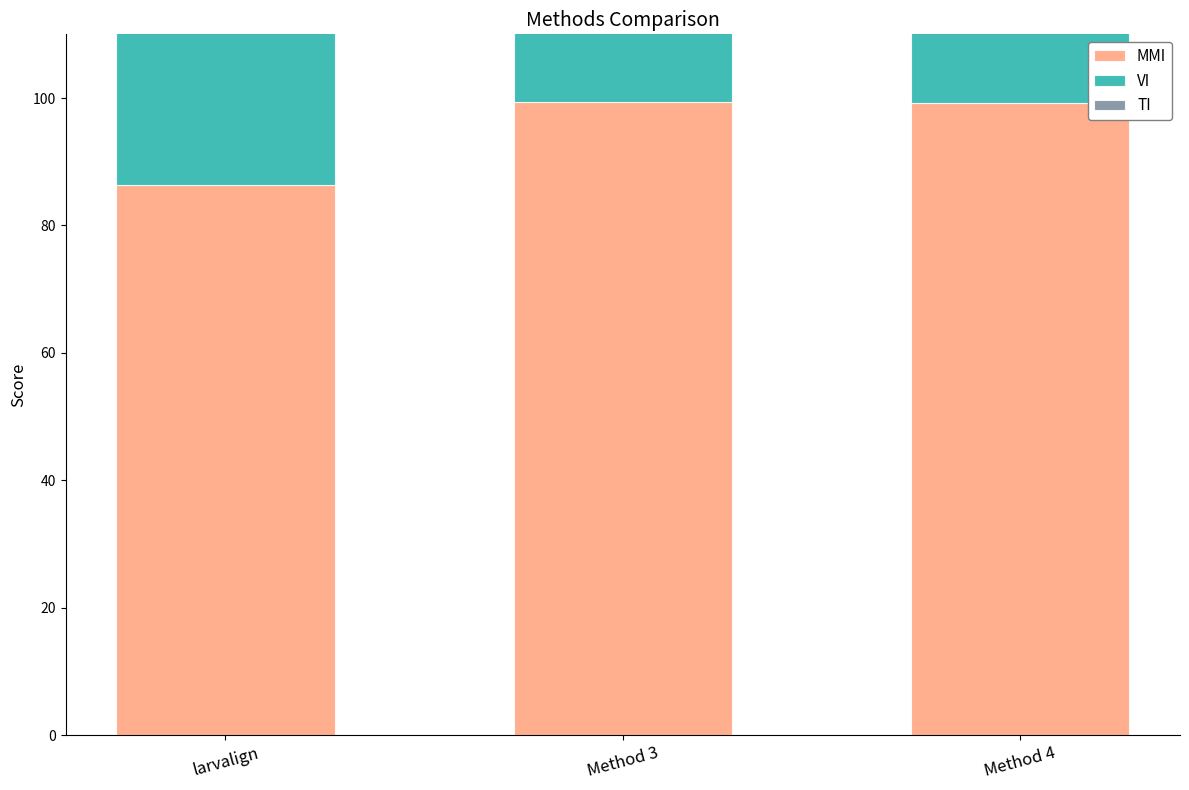

At how many categories does at least one series exceed 85?

3